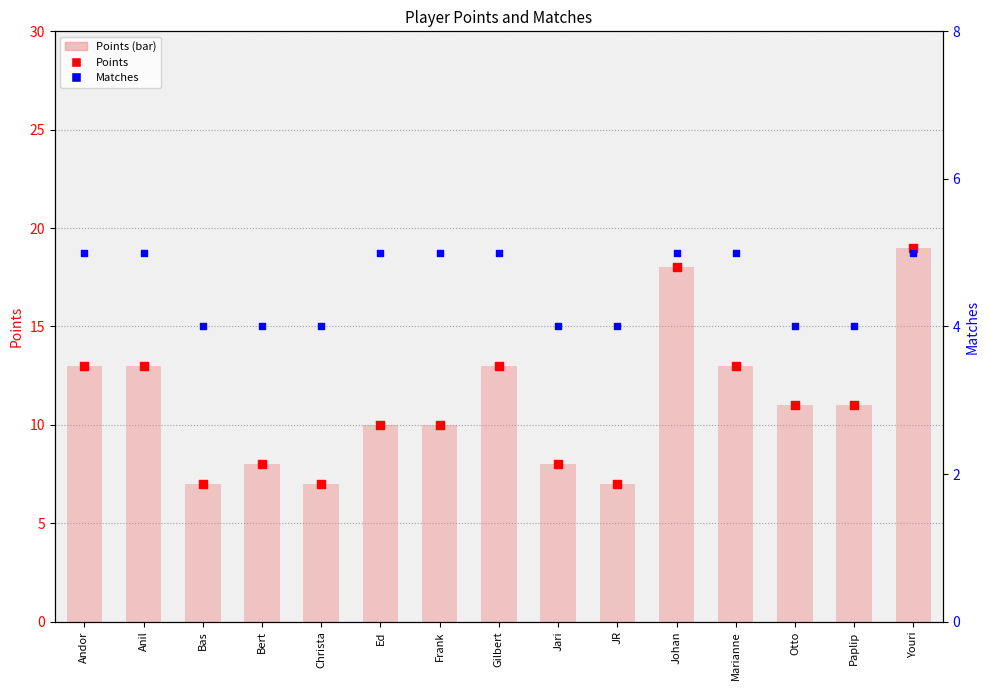

At how many categories does at least one series exceed 13?

2